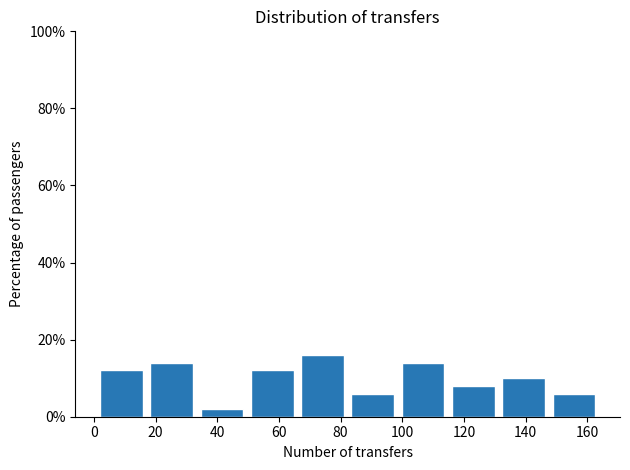

How tall is the bar that spans 116 to 132 on the x-axis? Neither the bar edges nor the heights are printed on the chart, so give them approximately, as read against the axes.

8